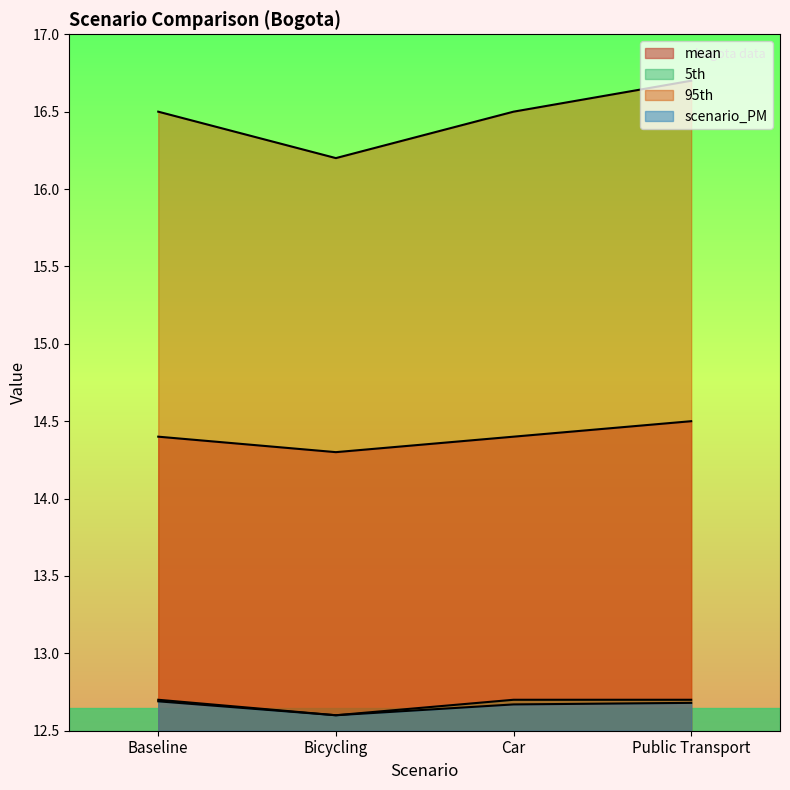

What is the smallest value displayed?

12.6